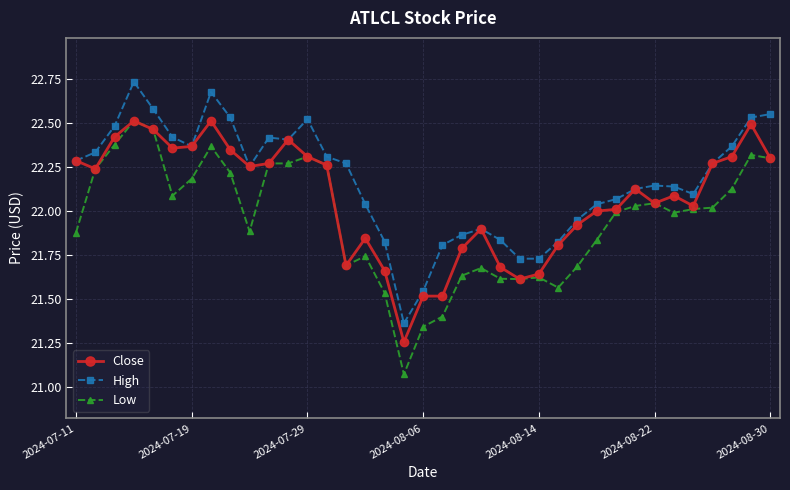

True or false: Low and High cross at least once.

False